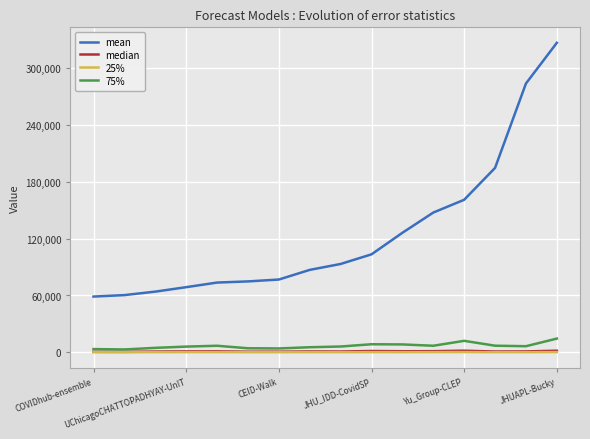

True or false: 25% and mean intersect in this chart.

False